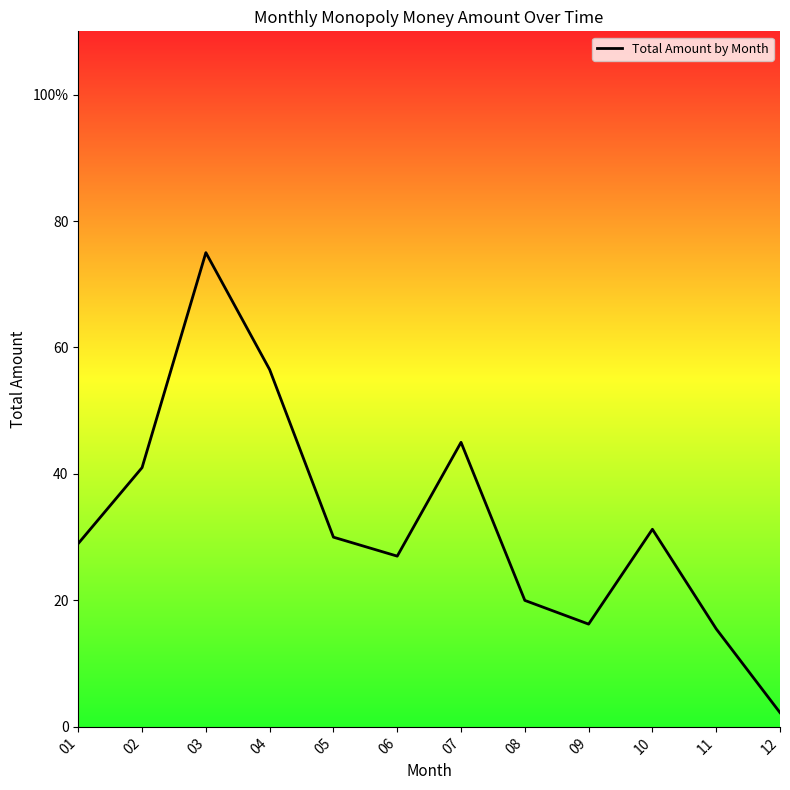

Reading right to left, extract all data points from this chart.

12=2.2	11=15.5	10=31.2	09=16.2	08=20.0	07=45.0	06=27.0	05=30.0	04=56.5	03=75.0	02=41.0	01=29.0